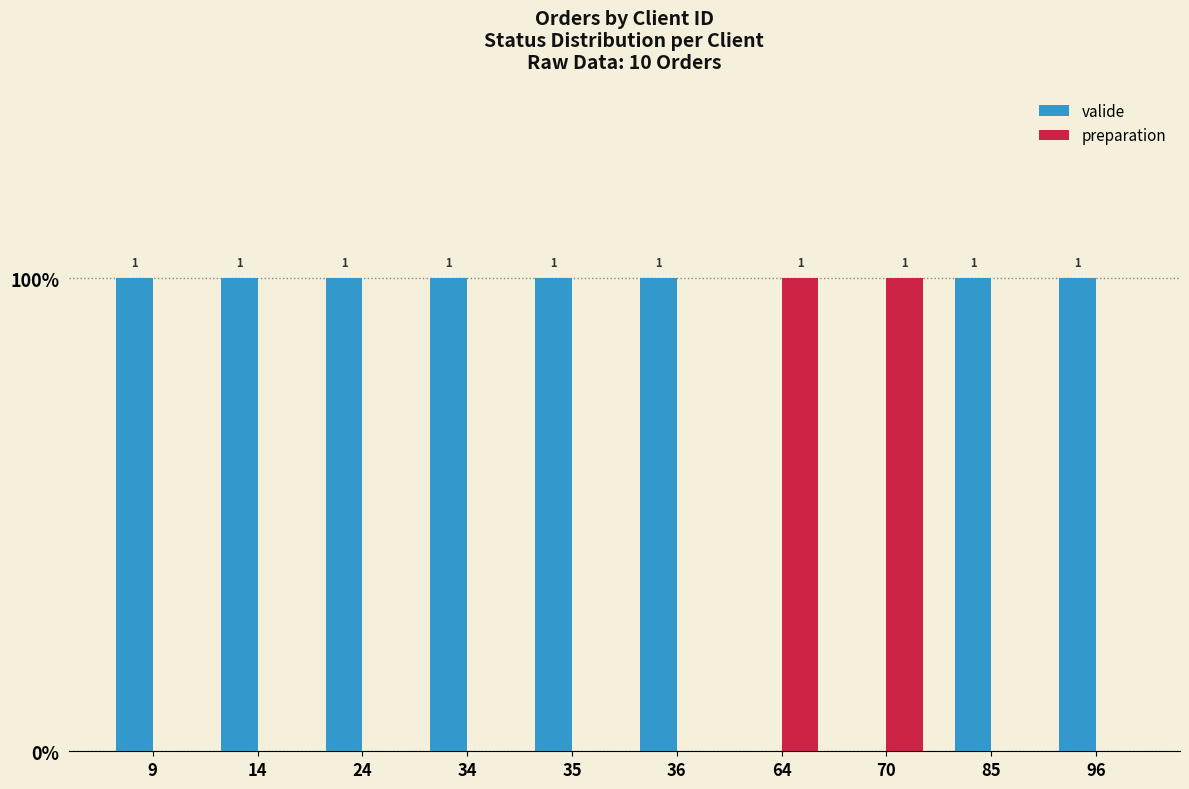

What are all the series names shown in the legend?

valide, preparation